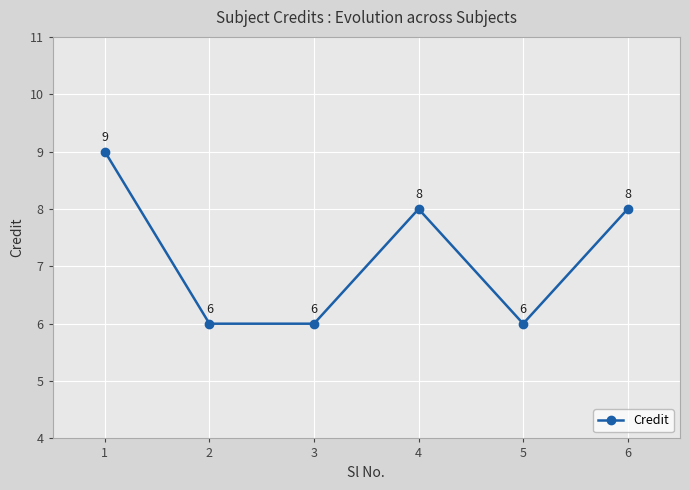

How many interior local peaks (higher than both neighbors) does the data have?

1